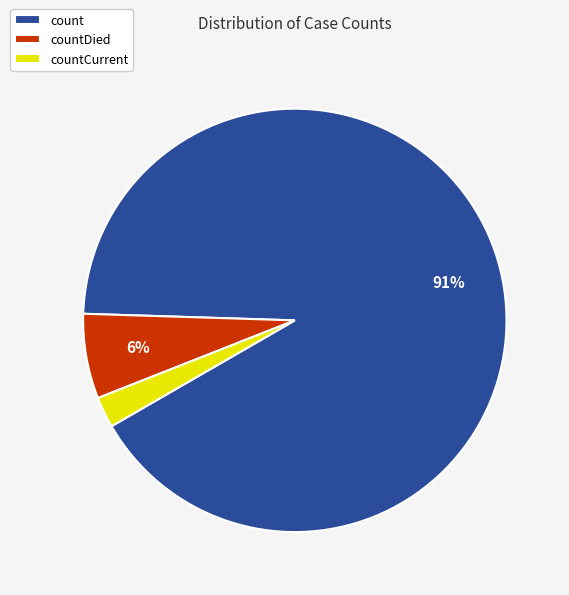

What percentage is the countDied slice, to the nearest percent?

6%